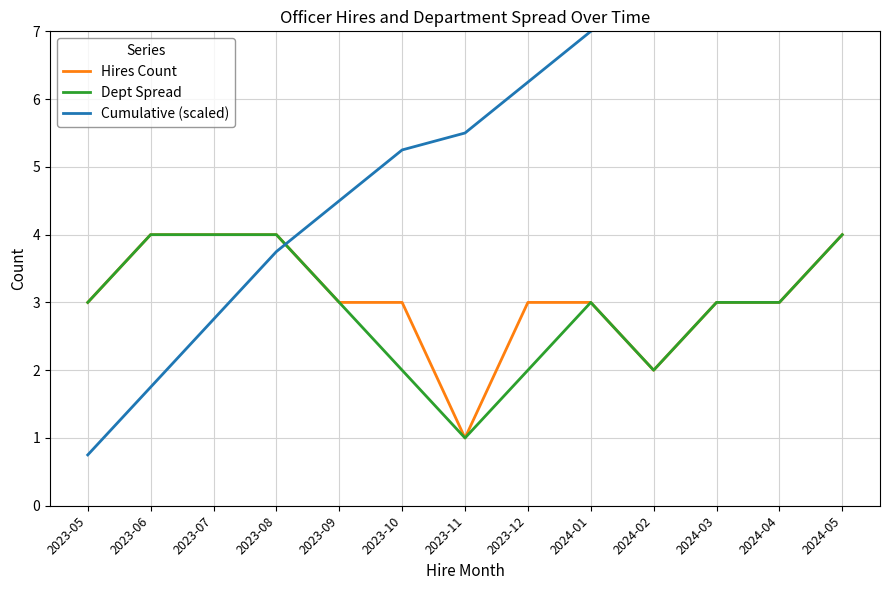

What is the total value across all series at 2024-01?

13.0